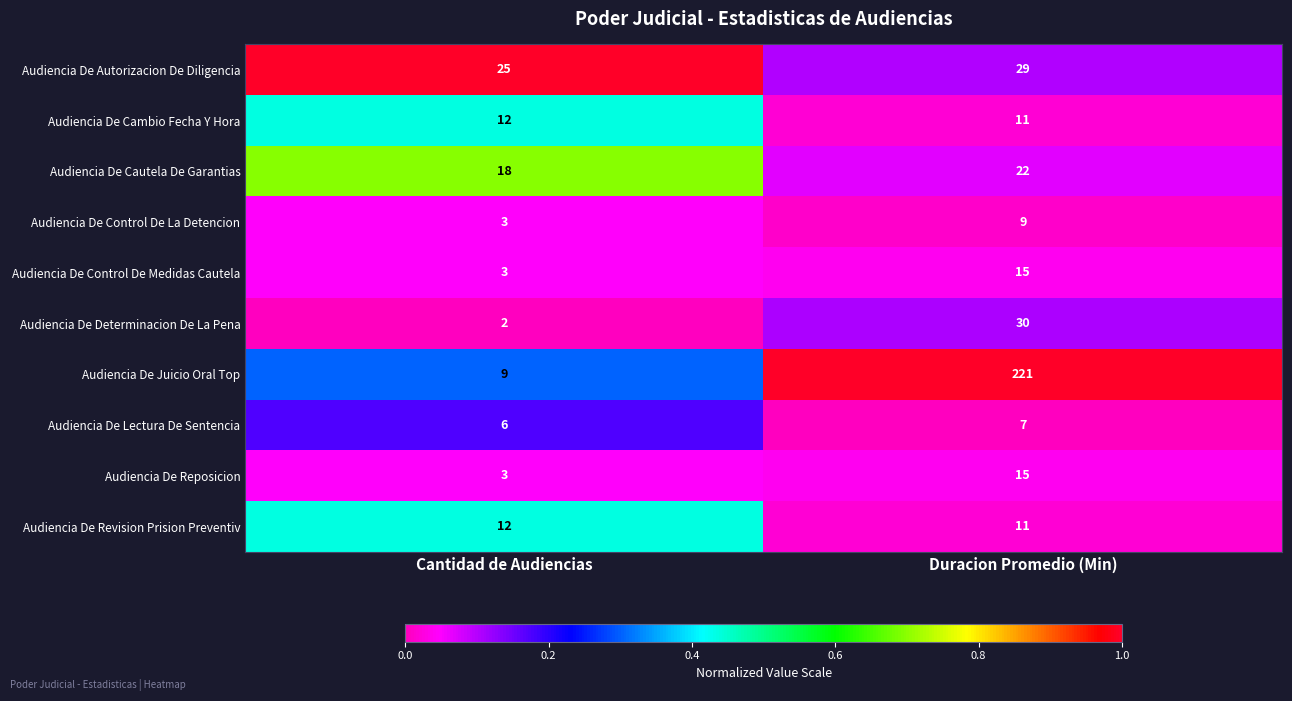

How many series are shown in this chart?

10